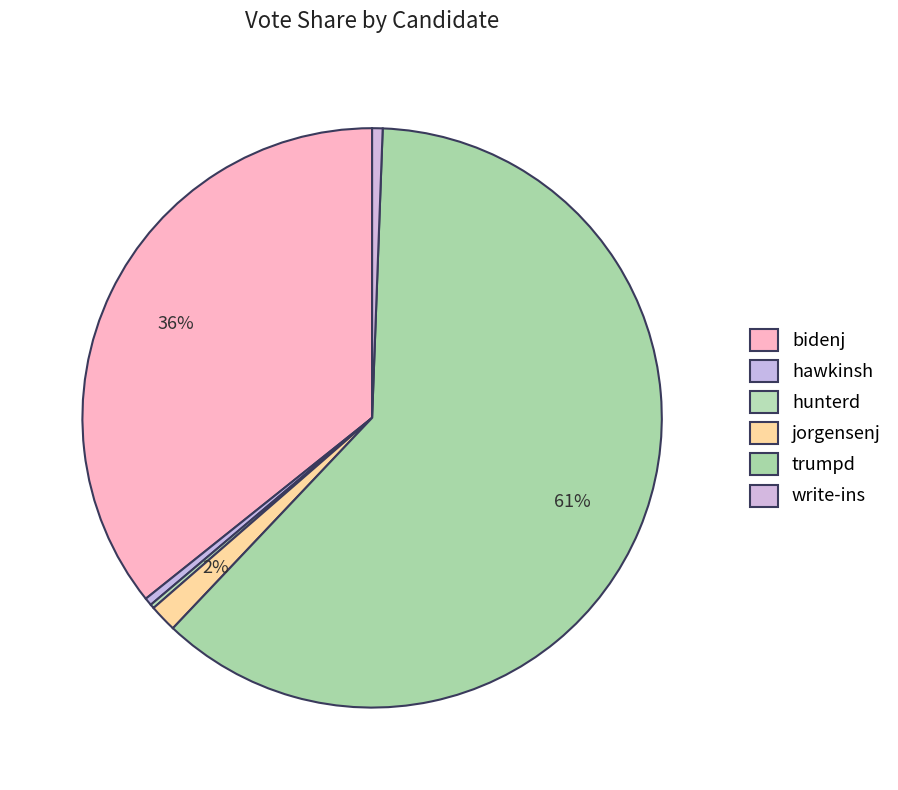

What is the change in value from hawkinsh to hunterd?

-103